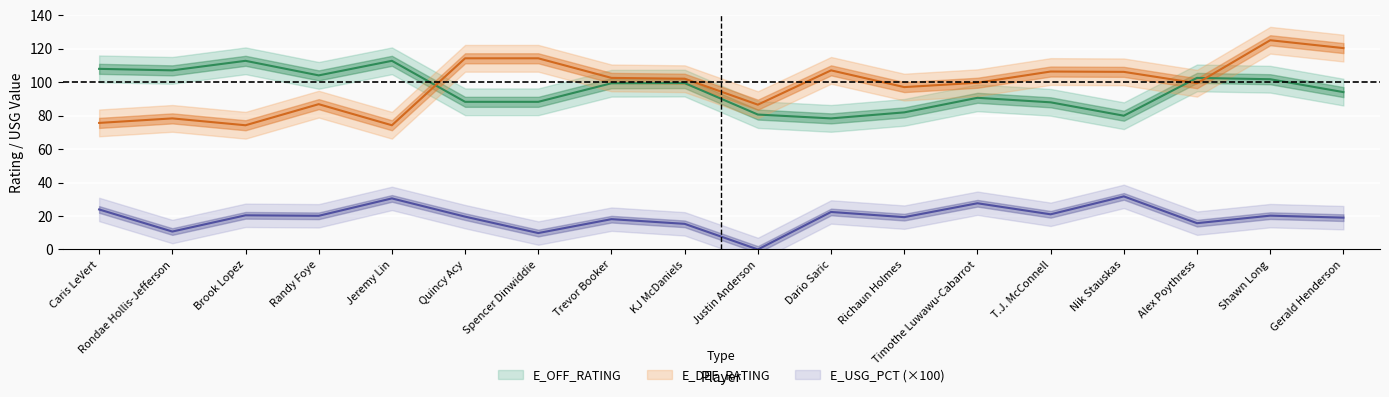

Reading left to right, list all the values displayed in this chart.

E_OFF_RATING: 107.9	107.0	112.7	104.0	112.7	88.2	88.2	99.3	99.4	80.6	78.3	81.9	90.6	87.9	79.9	102.5	101.7	94.0
E_DEF_RATING: 75.6	78.3	74.2	86.8	74.2	114.2	114.2	102.5	102.0	86.5	107.0	97.0	99.6	106.3	106.1	99.3	125.0	120.3
E_USG_PCT: 23.9	10.7	20.4	20.1	30.5	19.6	9.8	18.1	15.3	0.0	22.4	19.3	27.6	21.0	31.7	15.7	20.2	19.0